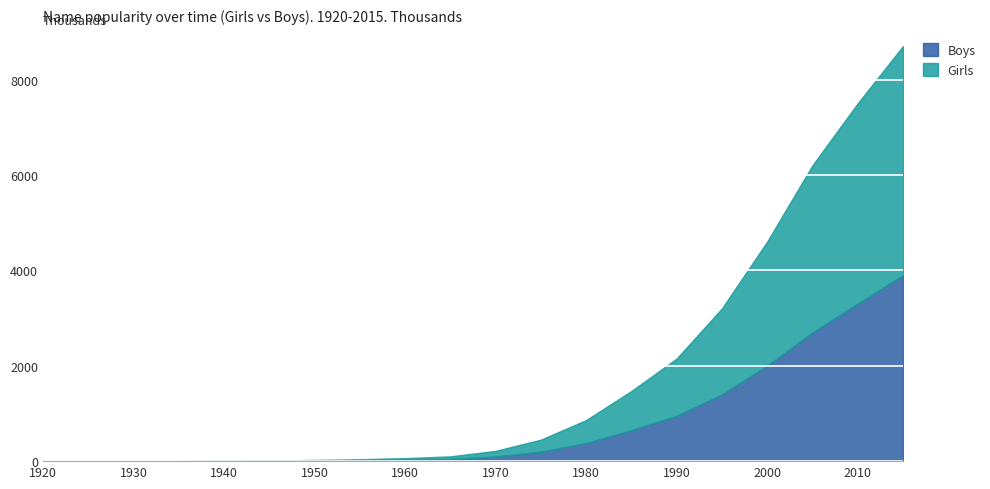

True or false: Girls and Boys intersect in this chart.

False